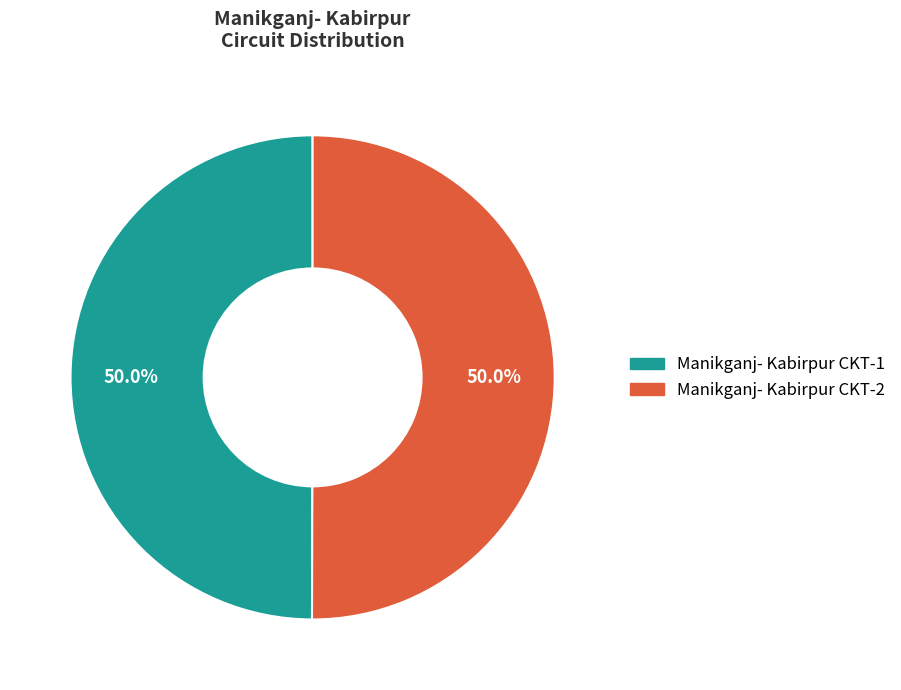

To the nearest percent, what percentage of the pie is Manikganj- Kabirpur CKT-1?

50%